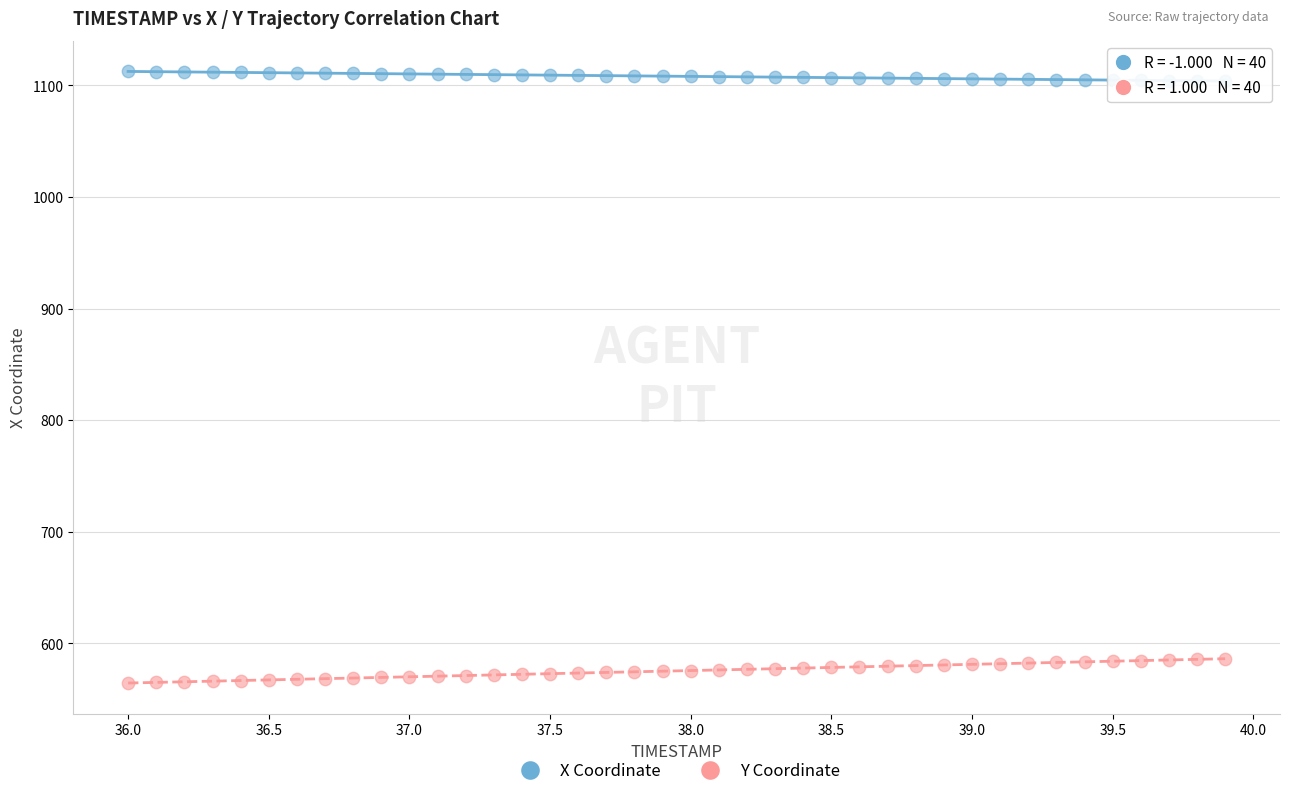

Which series reaches the minimum Y coordinate?

Y Coordinate